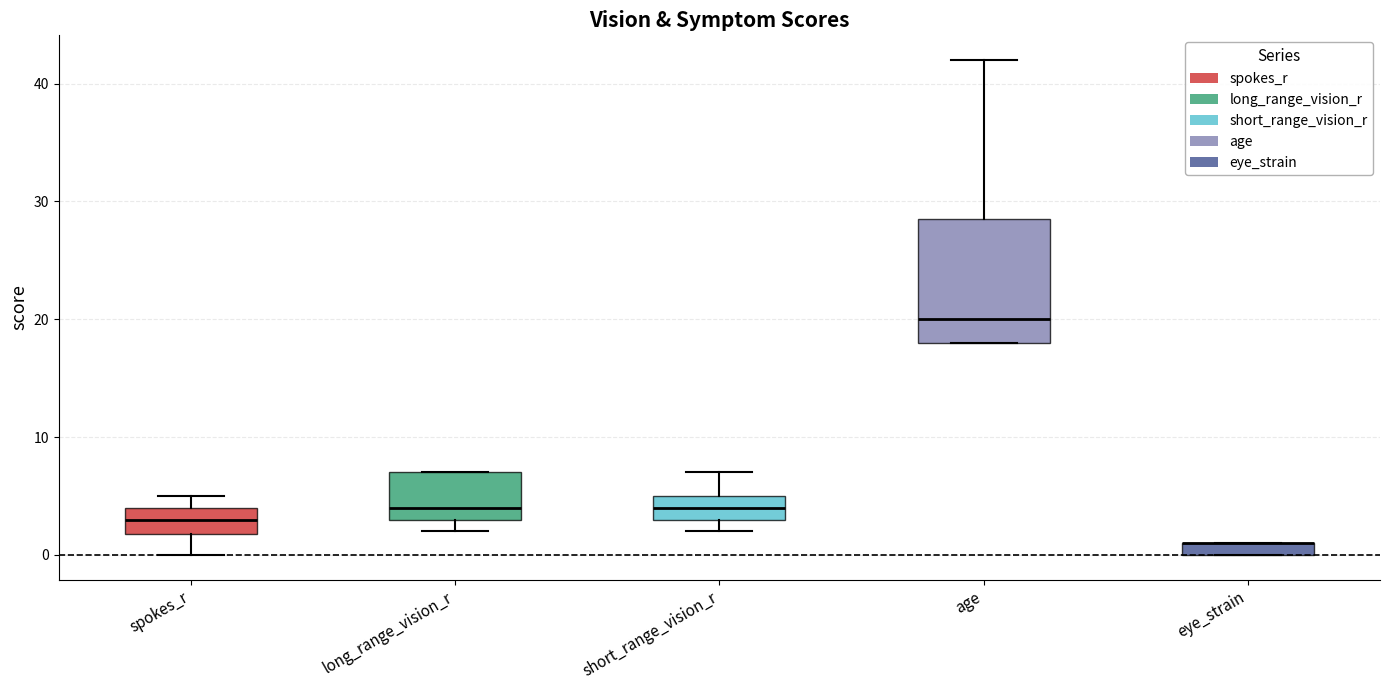

Comparing the boxes themselves (not the whiskers), which one is the tallest?

age